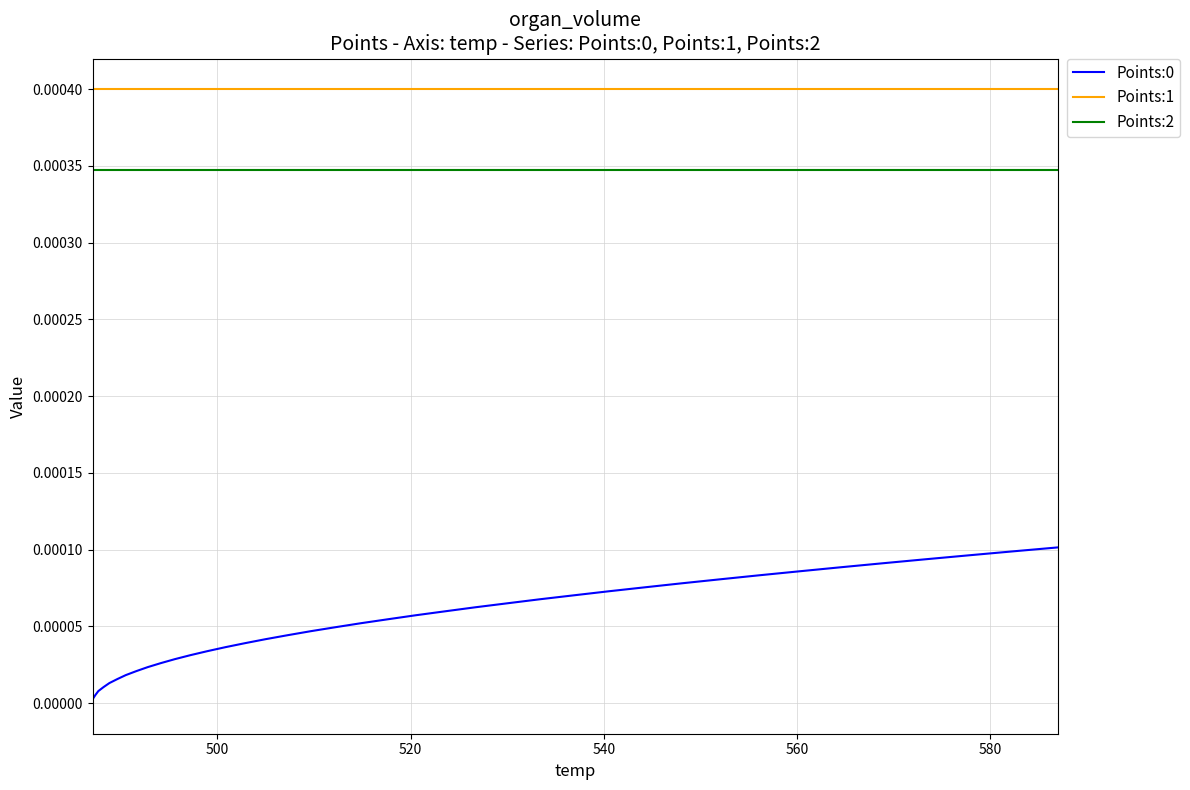

Which series has the largest total across all categories?

Points:1